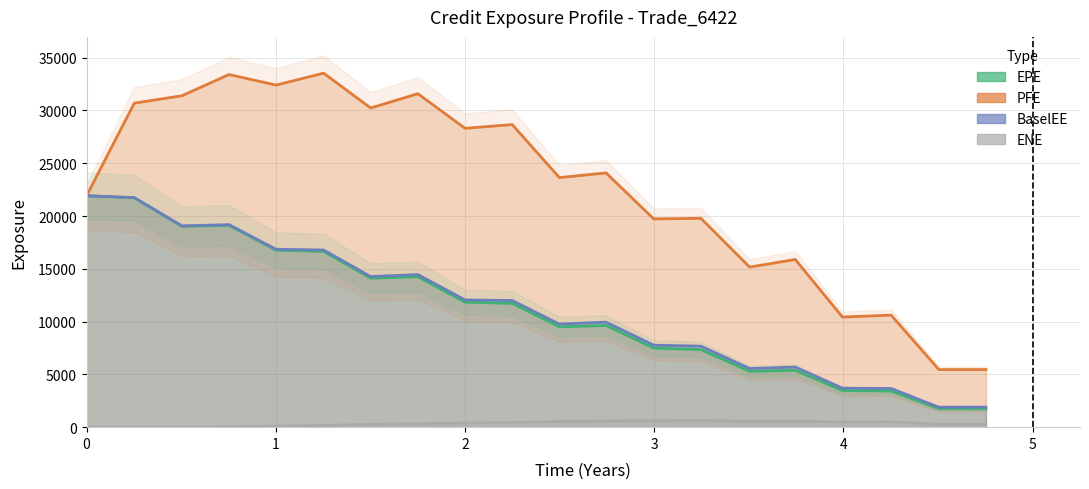

What is the maximum value shown in the chart?

33530.6